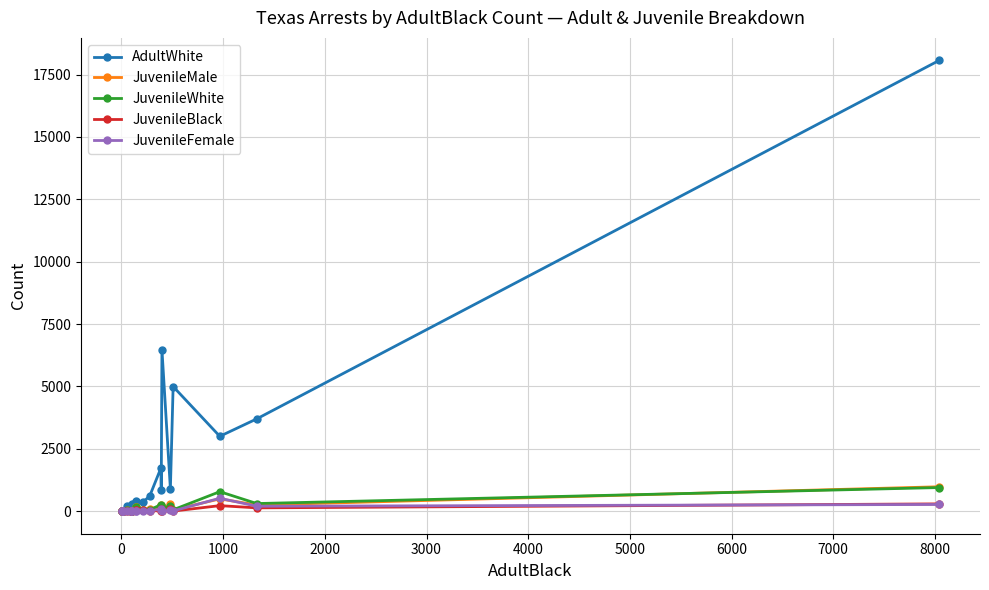

Which series has the largest total across all categories?

AdultWhite